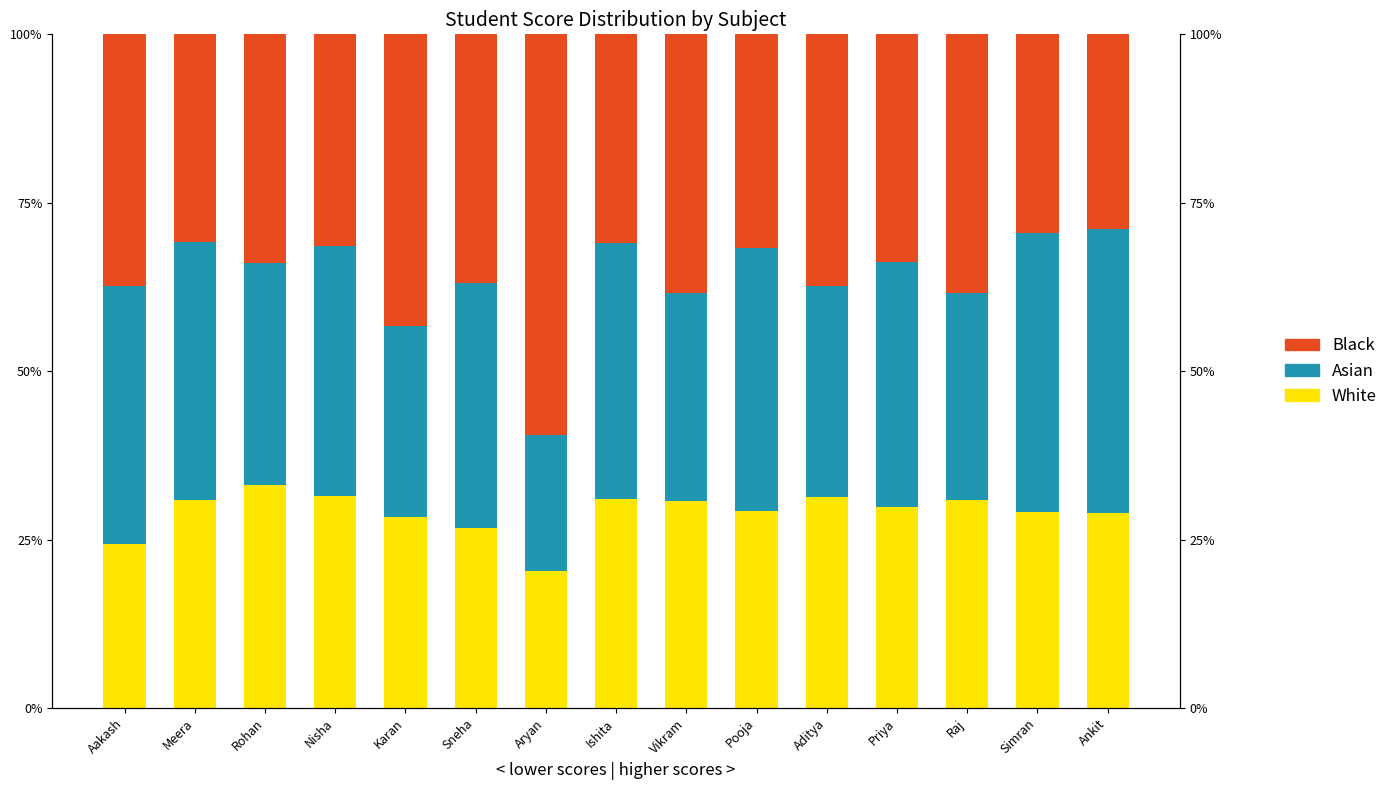

What value does the Asian series have at Nisha?

37.0